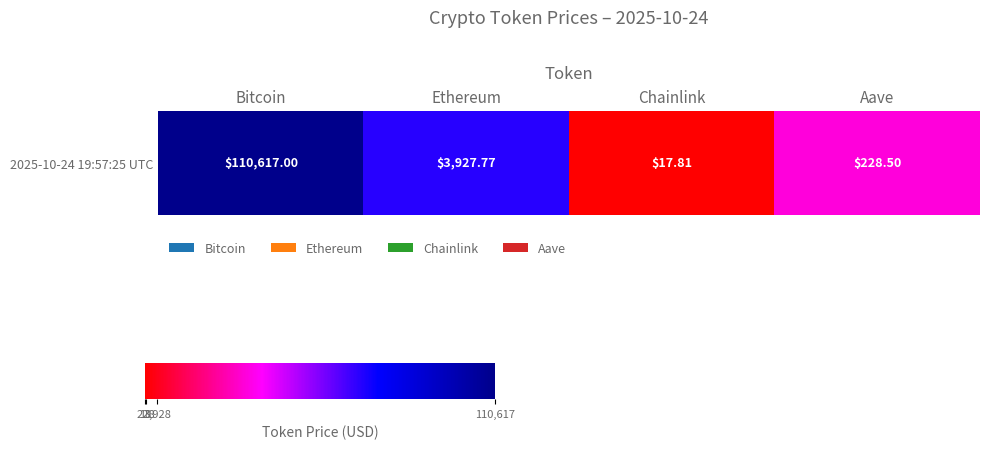

Which label corresponds to the largest value in the chart?

Bitcoin